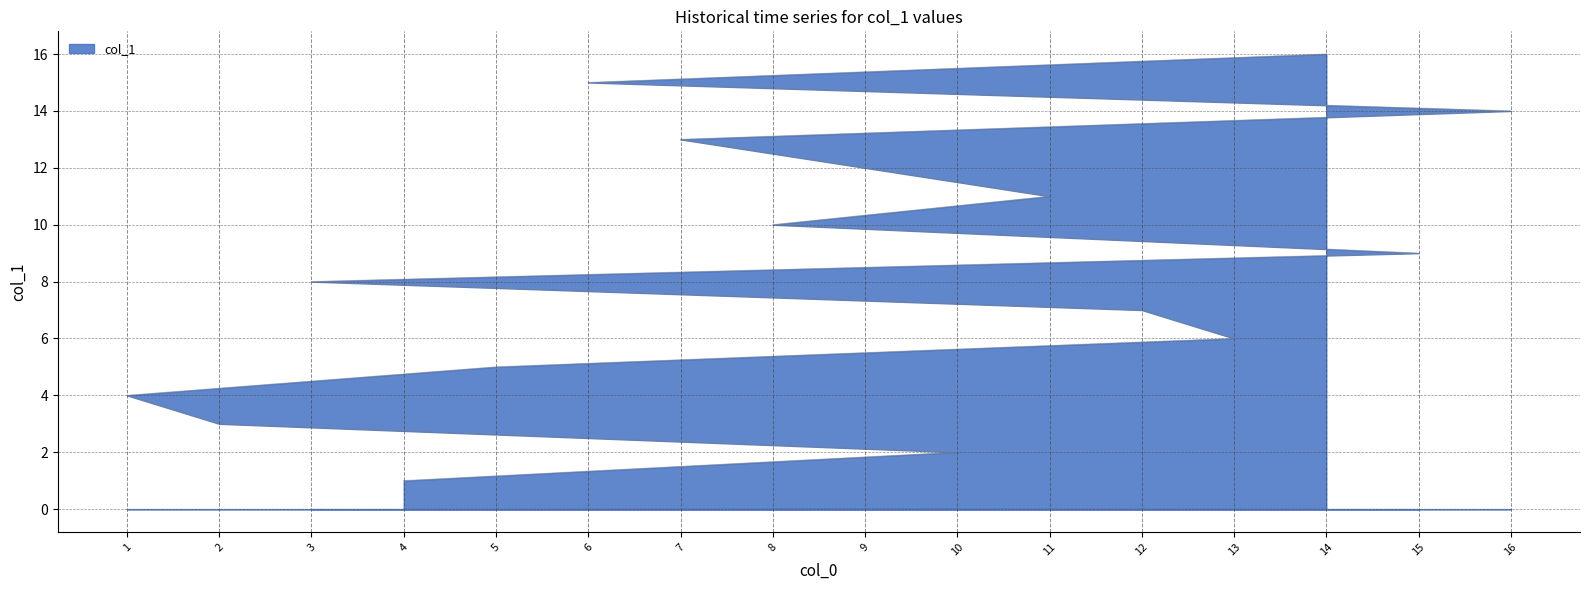

Which category has the lowest value across all series?

4